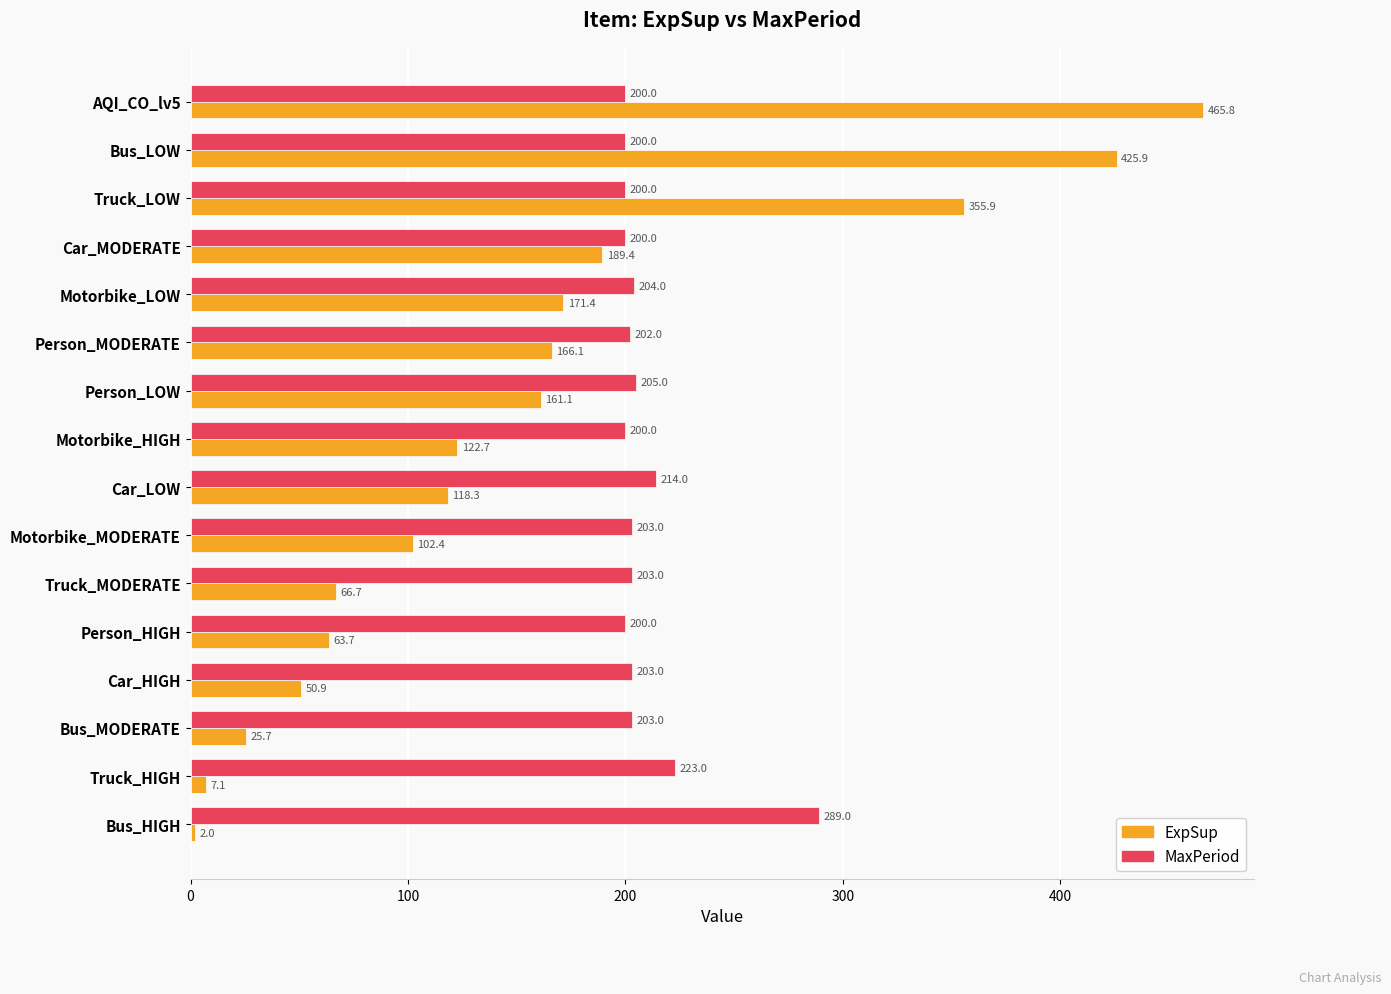

At how many categories does at least one series exceed 316?

3